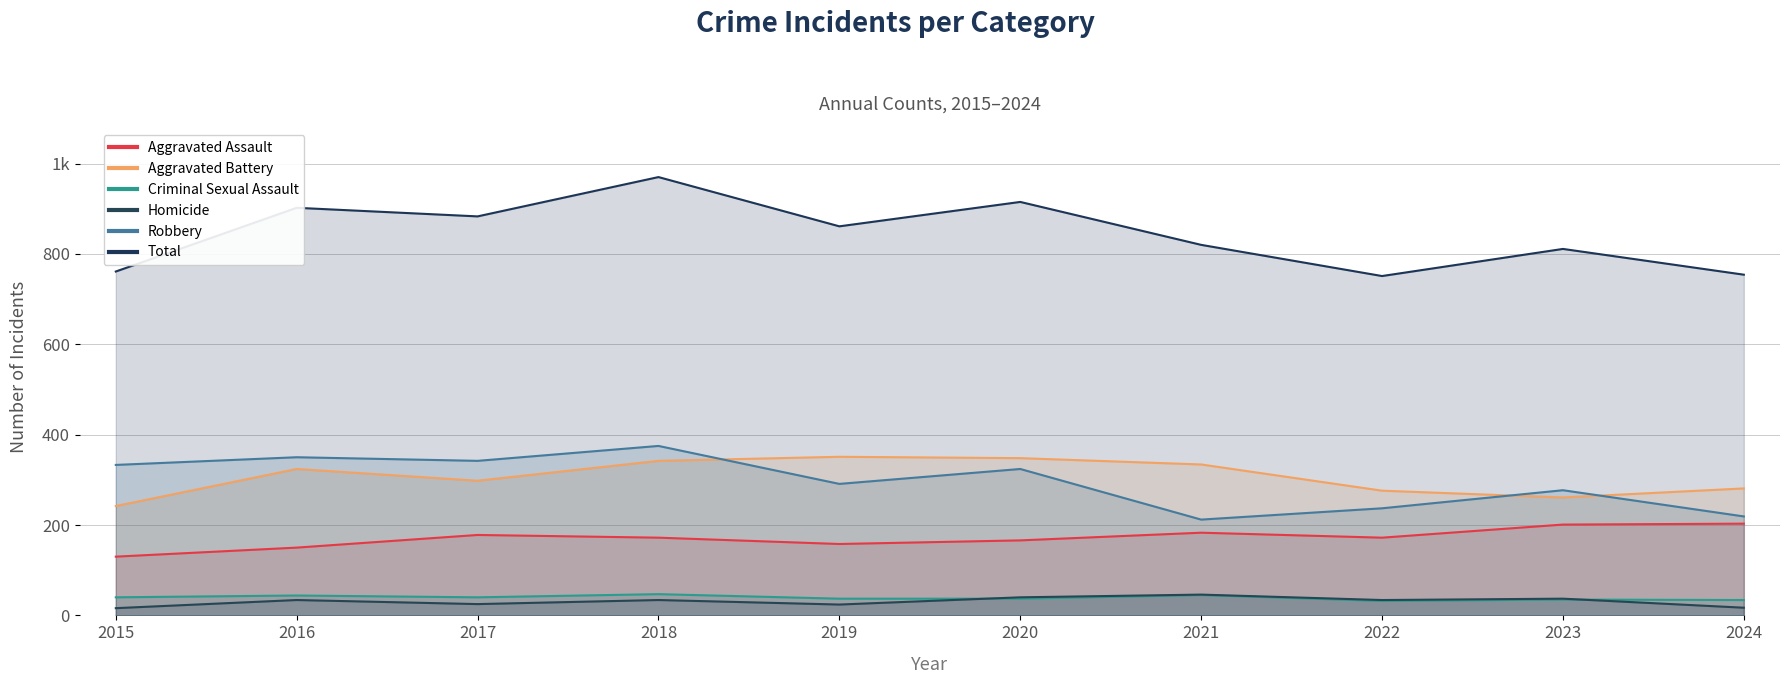

Is it true that Robbery equals 65 at 2021?

False